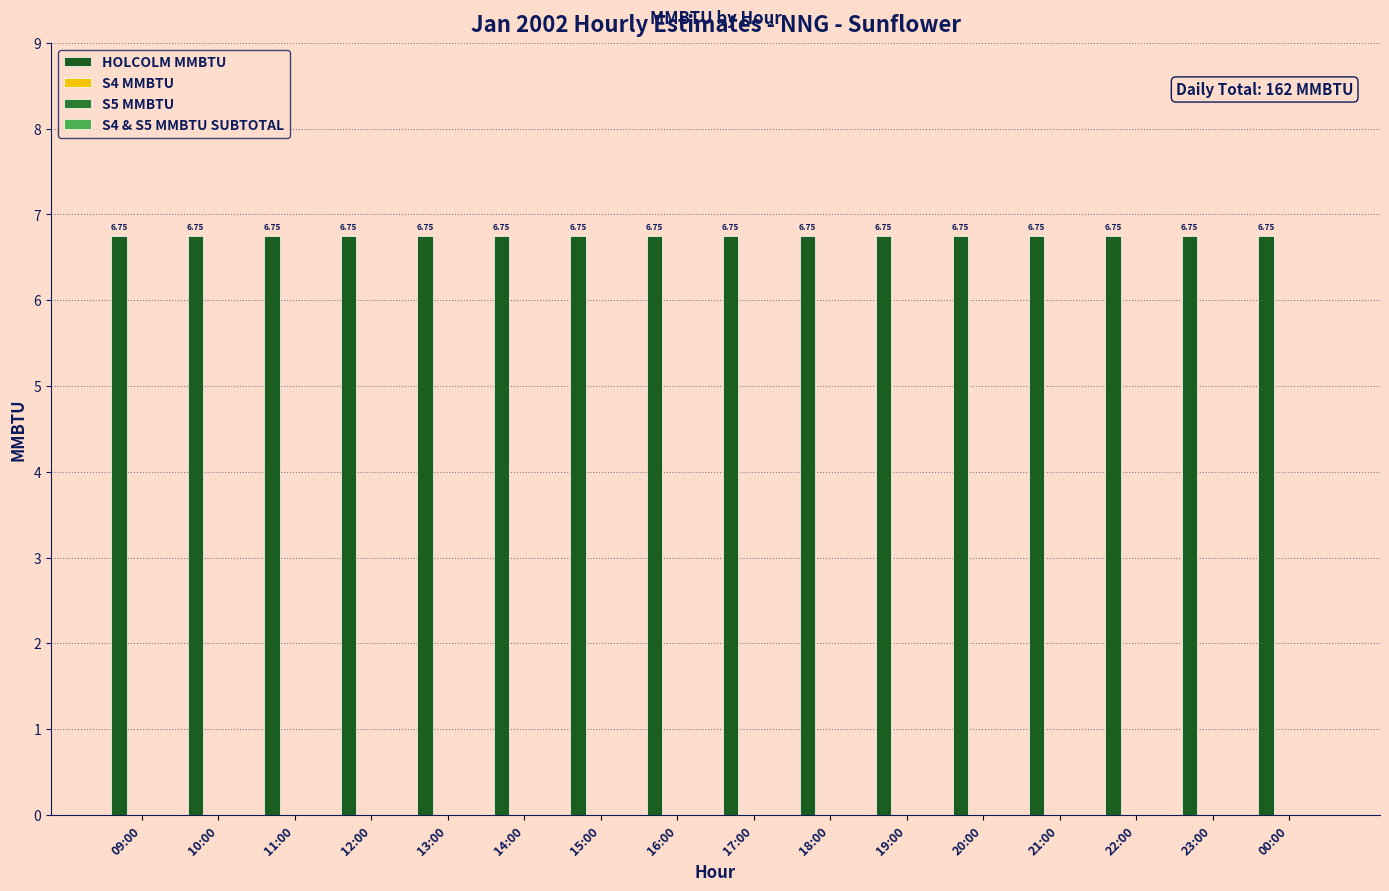

Reading left to right, transcribe all the data shown in this chart.

HOLCOLM MMBTU: 6.8	6.8	6.8	6.8	6.8	6.8	6.8	6.8	6.8	6.8	6.8	6.8	6.8	6.8	6.8	6.8
S4 MMBTU: 0.0	0.0	0.0	0.0	0.0	0.0	0.0	0.0	0.0	0.0	0.0	0.0	0.0	0.0	0.0	0.0
S5 MMBTU: 0.0	0.0	0.0	0.0	0.0	0.0	0.0	0.0	0.0	0.0	0.0	0.0	0.0	0.0	0.0	0.0
S4 & S5 MMBTU SUBTOTAL: 0.0	0.0	0.0	0.0	0.0	0.0	0.0	0.0	0.0	0.0	0.0	0.0	0.0	0.0	0.0	0.0